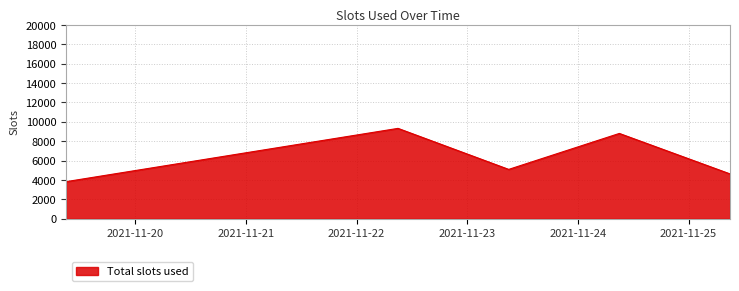

What is the difference between the maximum and second lowest values?

4699